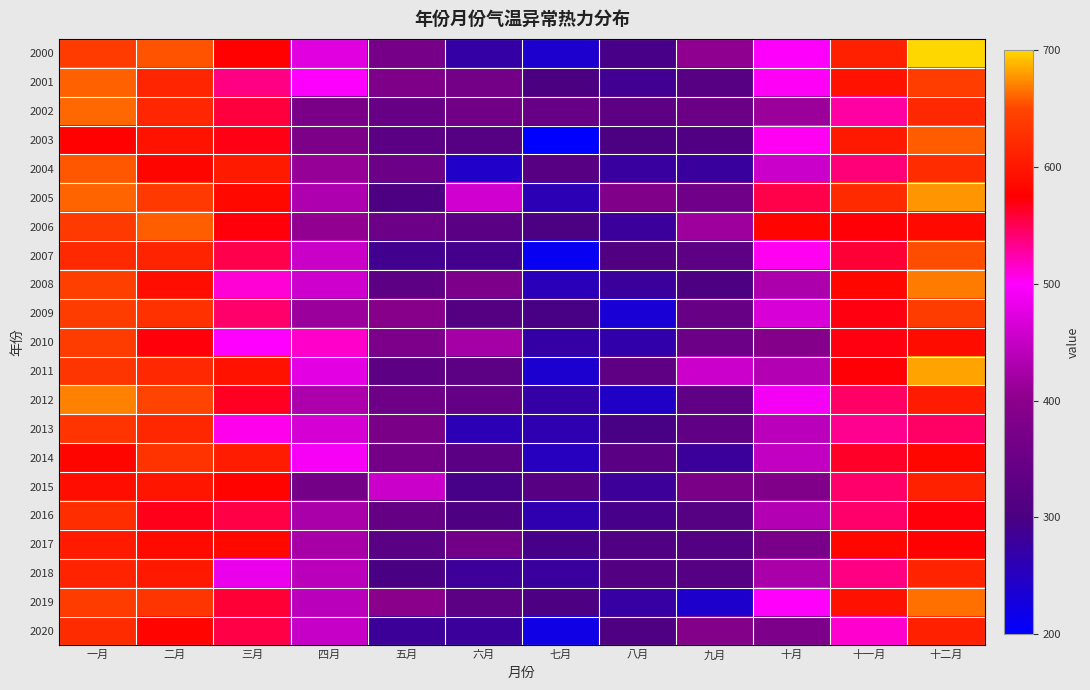

List the series in order of their peak value, highest first.

2000, 2011, 2005, 2012, 2008, 2019, 2002, 2001, 2006, 2003, 2004, 2007, 2009, 2010, 2013, 2014, 2016, 2020, 2018, 2015, 2017